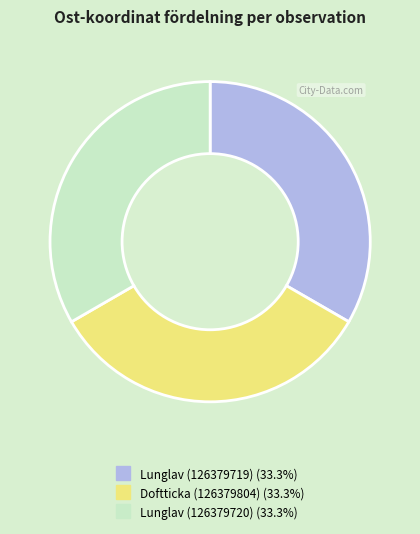

Approximately how many times larger is the value at Lunglav (126379719) compared to Lunglav (126379720)?

1.0